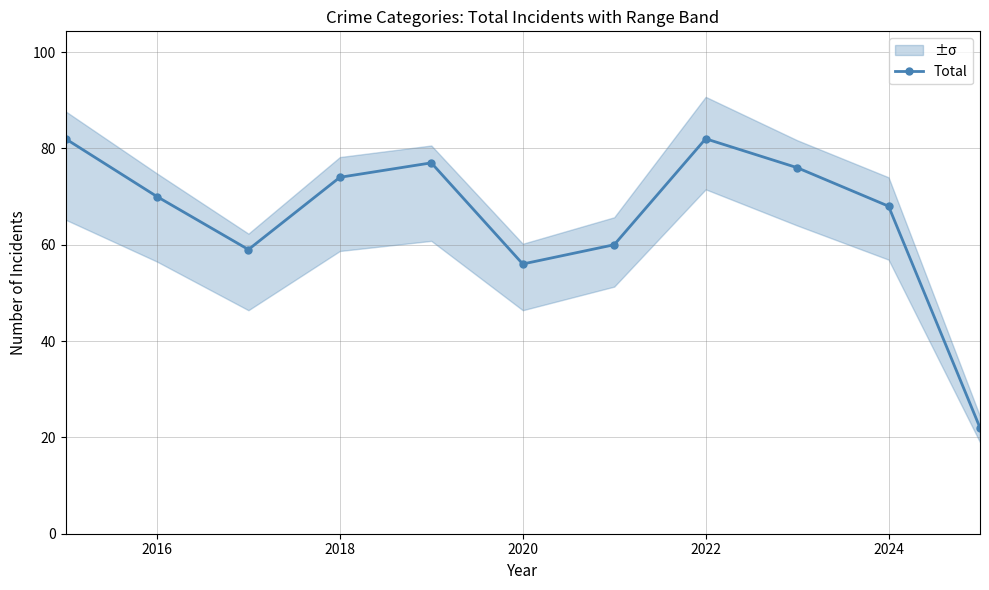

True or false: Total has a value of 74 at 2018.

True